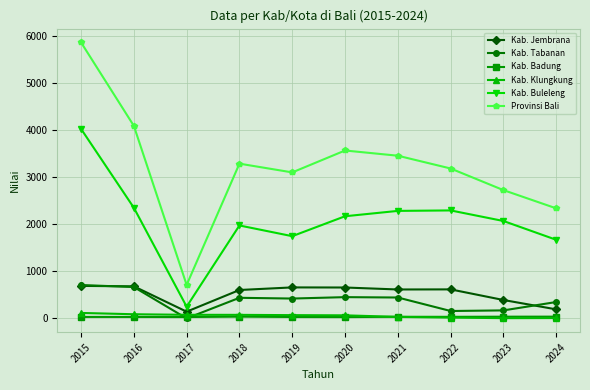

True or false: Kab. Jembrana and Kab. Badung cross at least once.

False